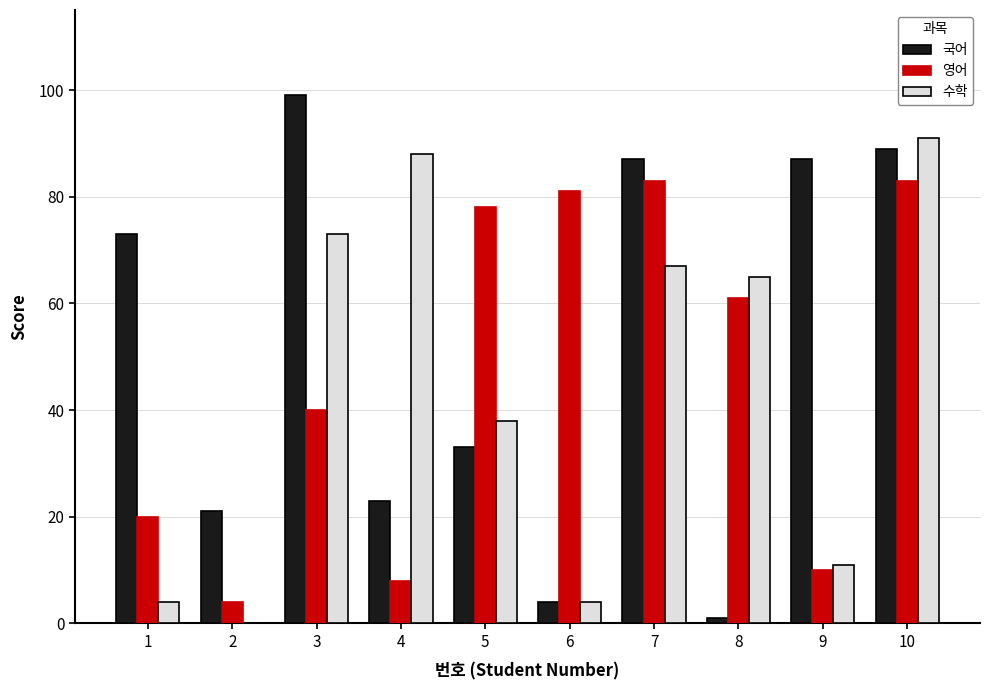

Which series changed the most between 1 and 2?

국어